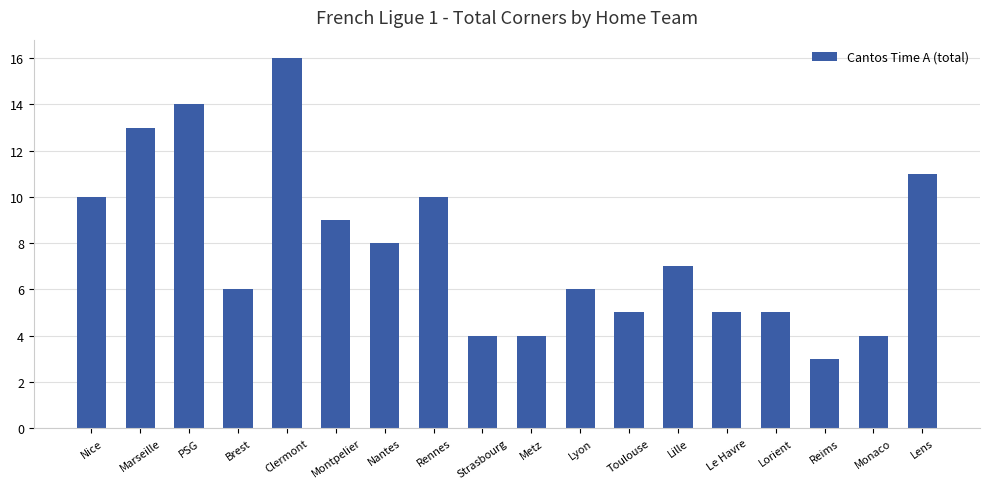

Count the number of categories in the chart.

18